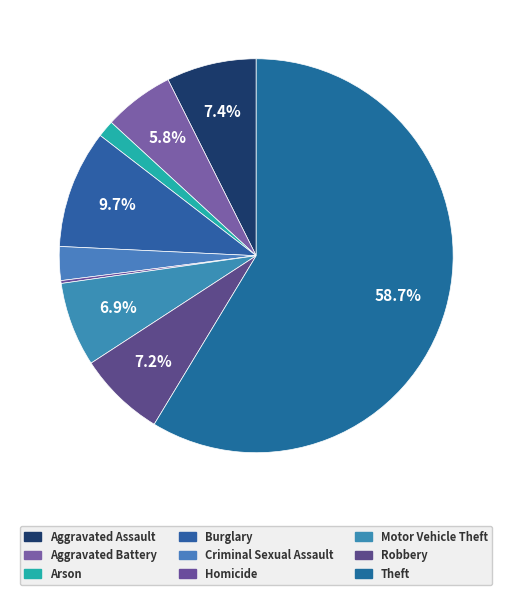

To the nearest percent, what percentage of the pie is Aggravated Battery?

6%